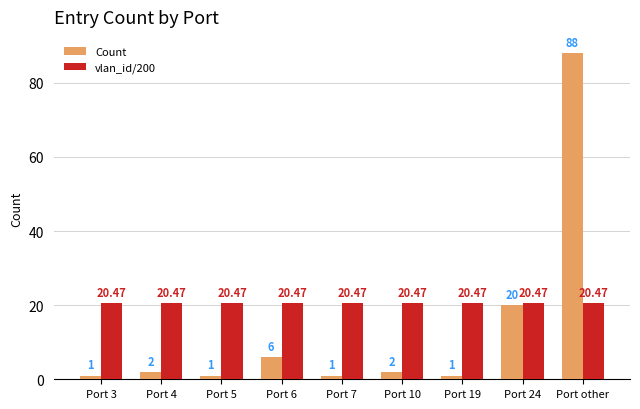

What is the maximum value for vlan_id/200?

20.5